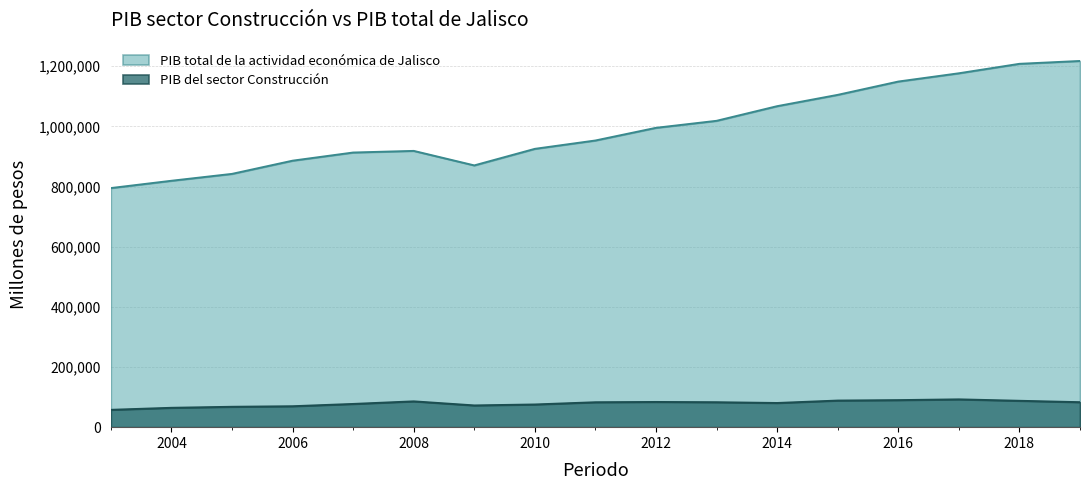

At which category is the sum across all series the highest?

2019